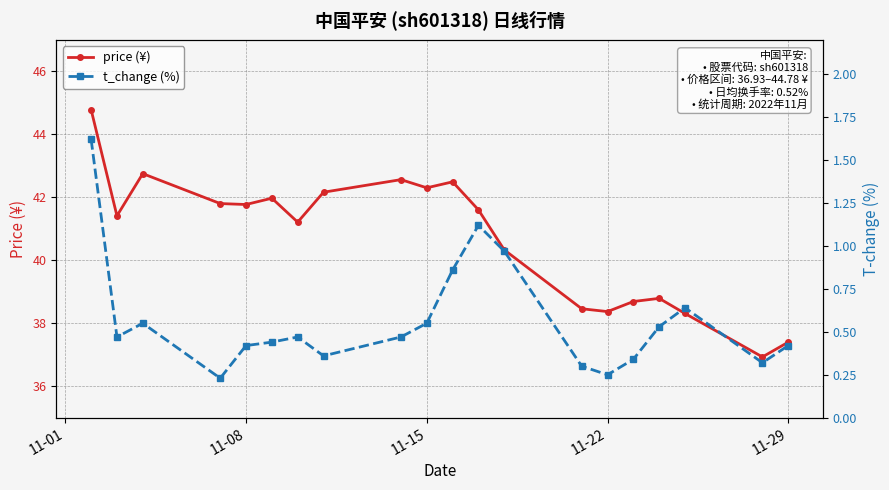

True or false: price (¥) has a value of 41.8 at 11-08.

True